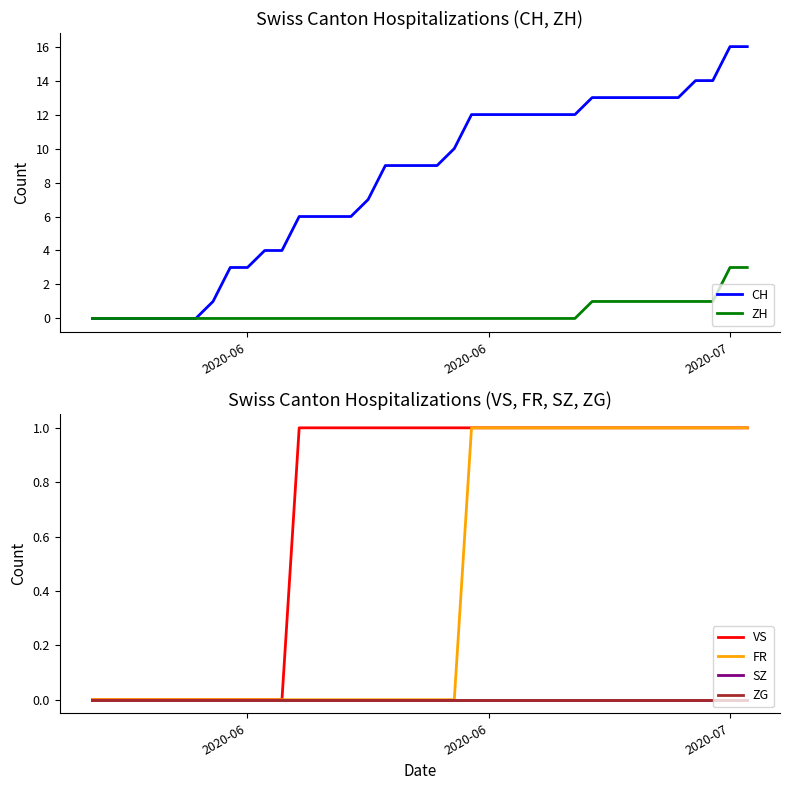

Count the number of data series in this chart.

6